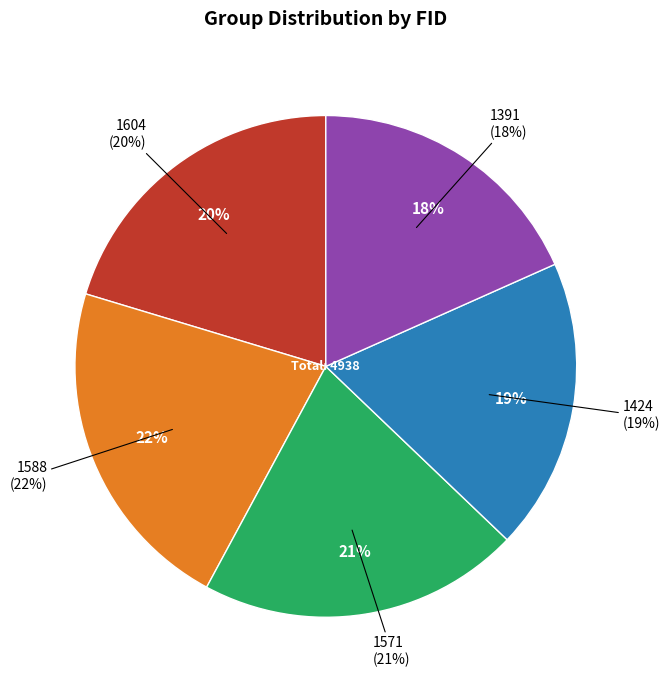

What percentage is NOT represented by 1571?

79.3%